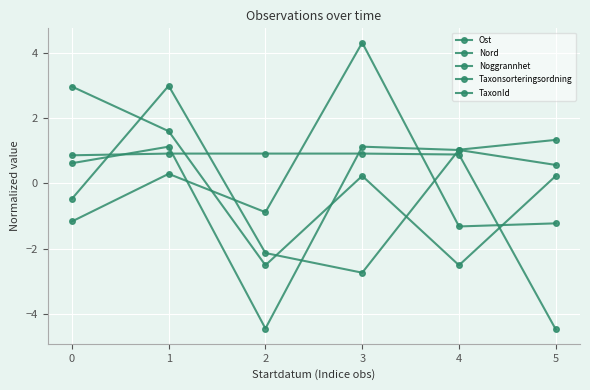

What is the value of the Noggrannhet point at the 5th from the left?

-2.5